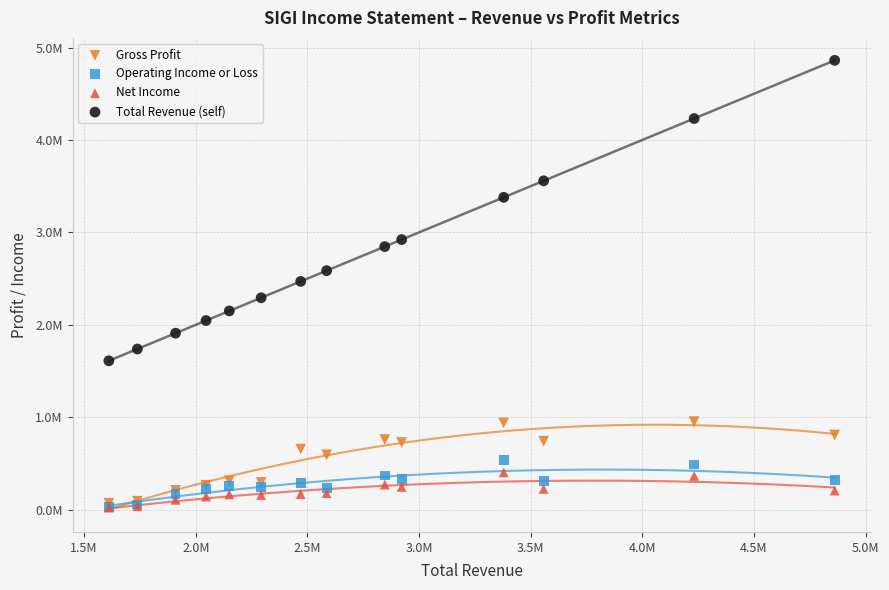

Which series has the widest spread of Y values?

Total Revenue (self)